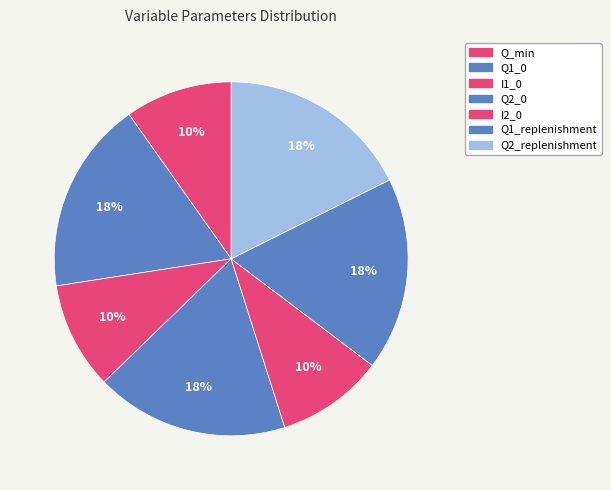

To the nearest percent, what is the combined percentage of Q1_0 and Q_min?

27%